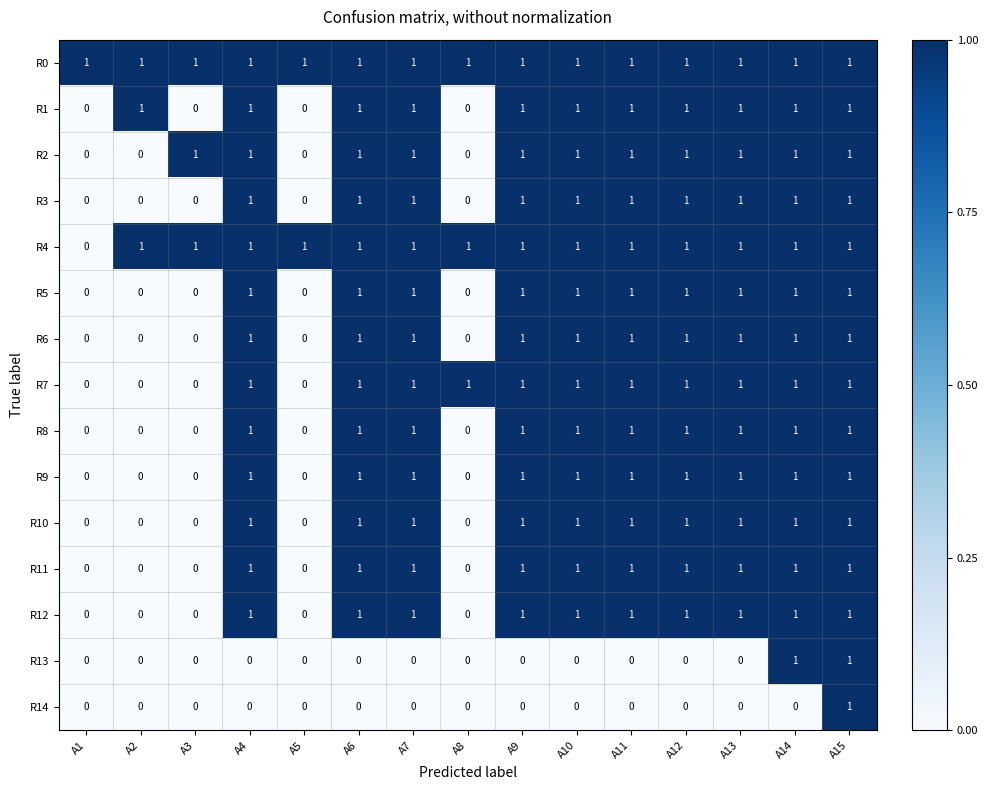

How many R1 values are between 0 and 1?

15